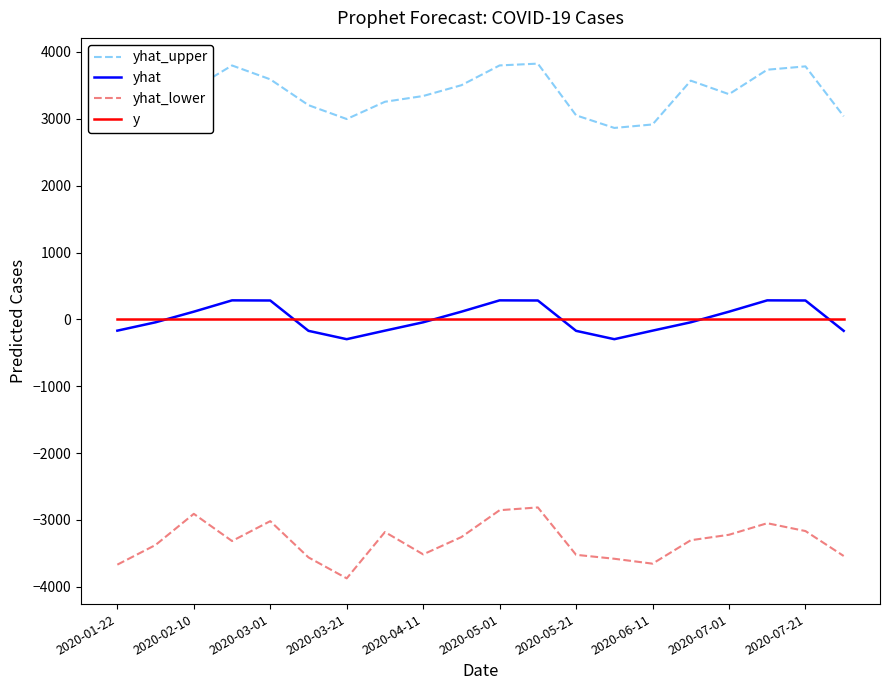

What is the smallest value displayed?

-3874.0